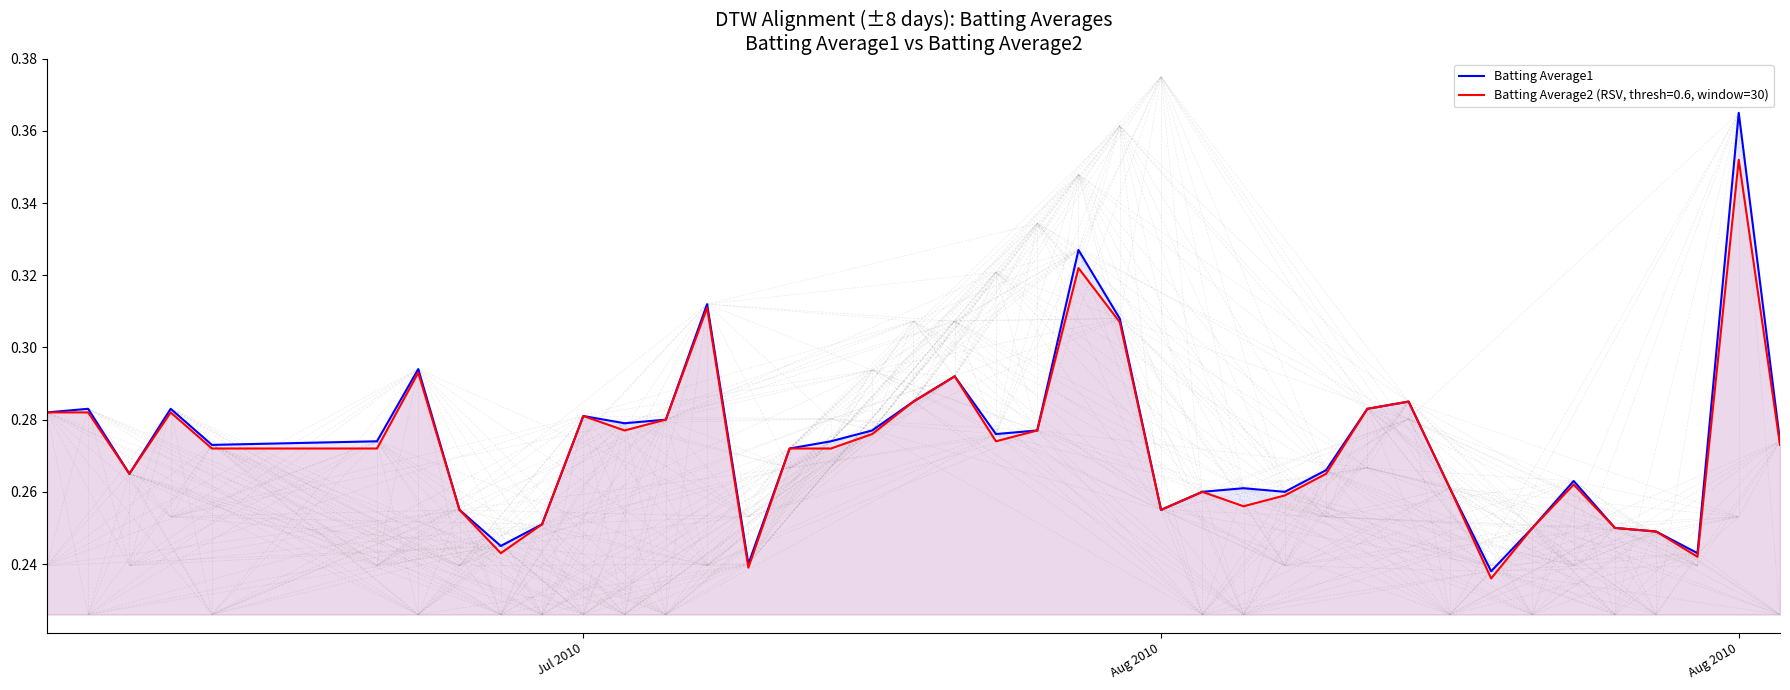

What is the difference between the maximum and minimum values?

0.1